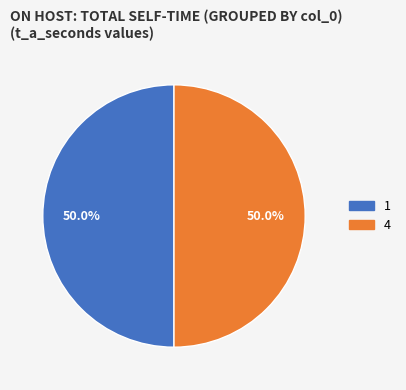

How many segments does this pie chart have?

2